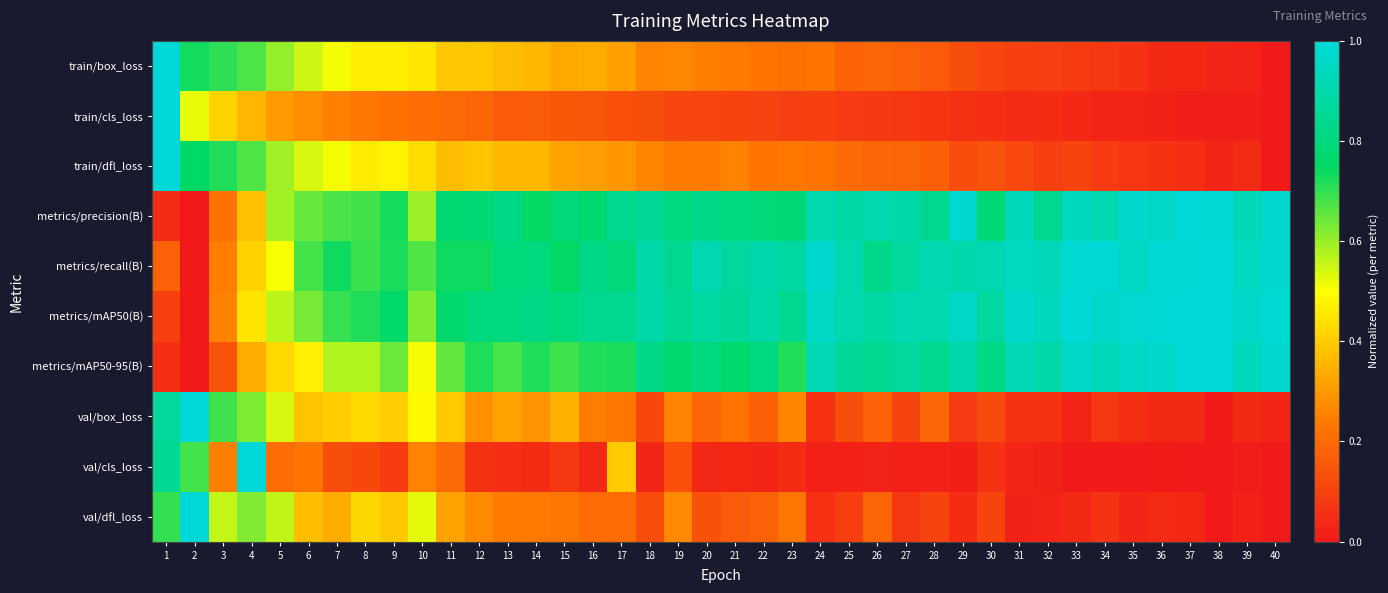

Rank the series at 22 from highest to lowest value.

metrics/recall(B), metrics/mAP50(B), metrics/mAP50-95(B), metrics/precision(B), train/box_loss, train/dfl_loss, val/dfl_loss, val/box_loss, train/cls_loss, val/cls_loss